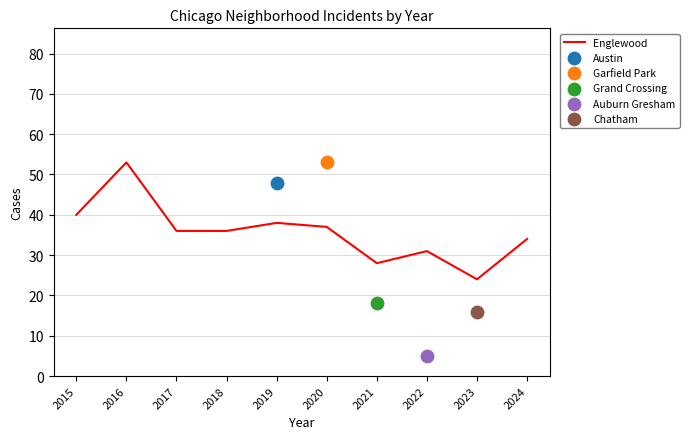

Which has a higher value, 2020 or 2023?

2020